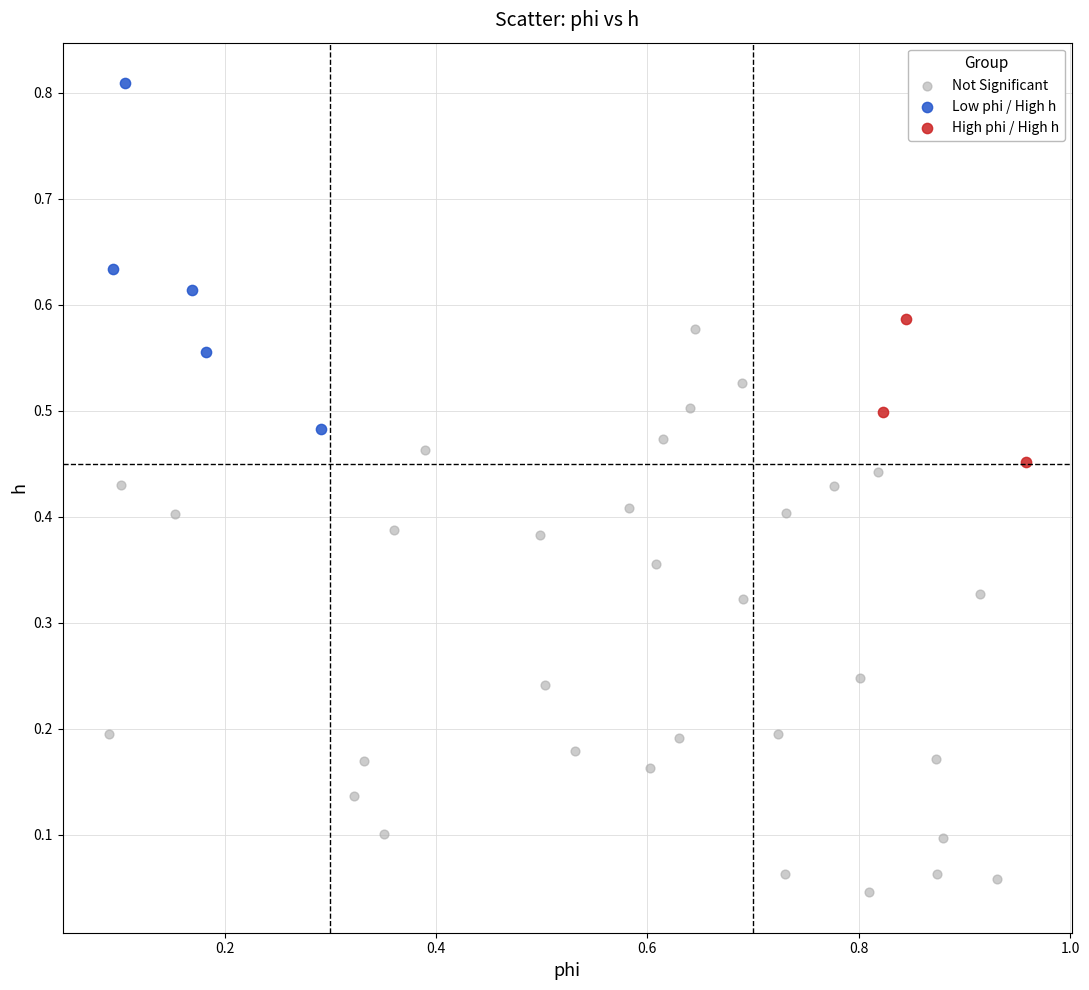

Which series reaches the maximum Y coordinate?

Low phi / High h